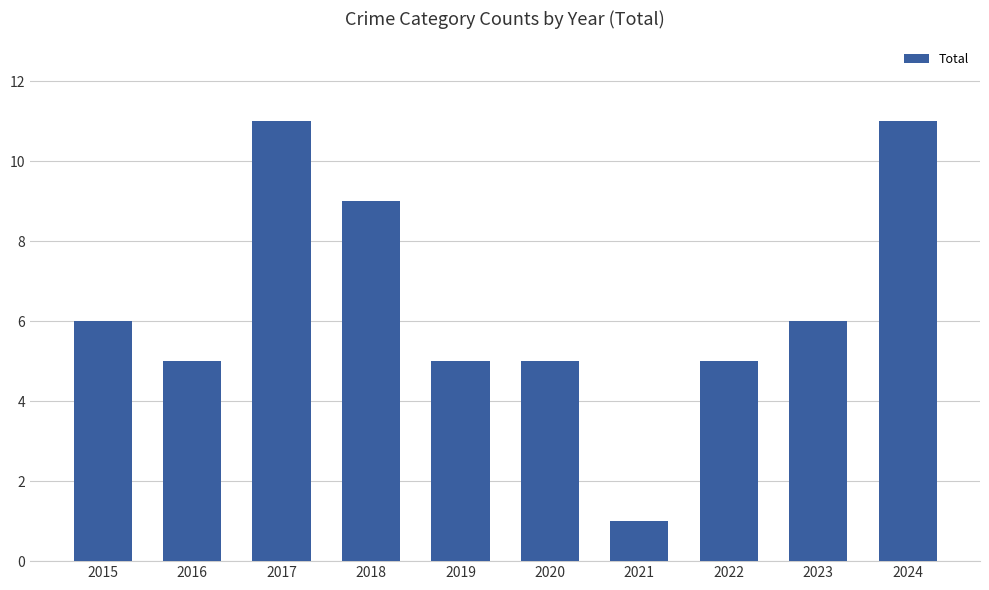

Are the bars horizontal?

No